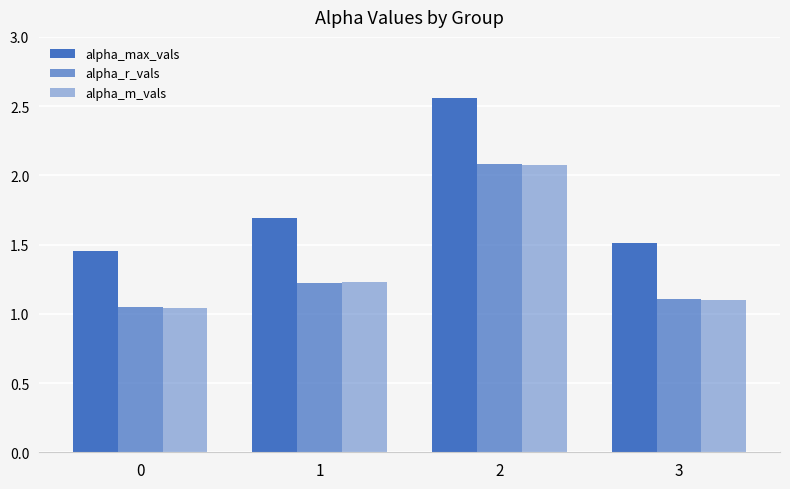

How many distinct data groups are displayed?

3